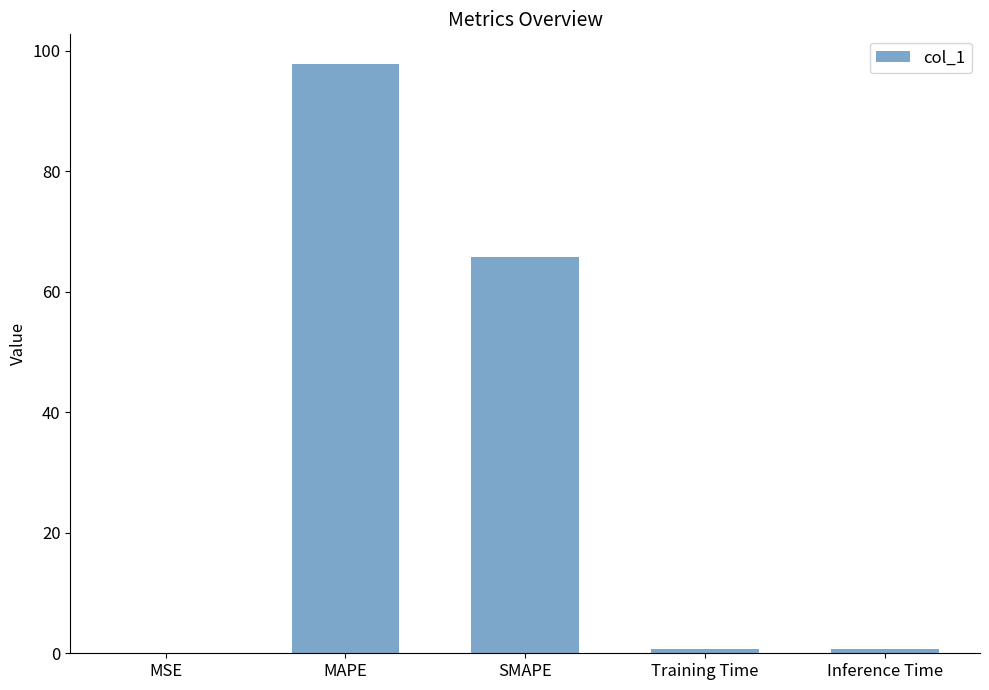

What is the approximate value at SMAPE?

65.7